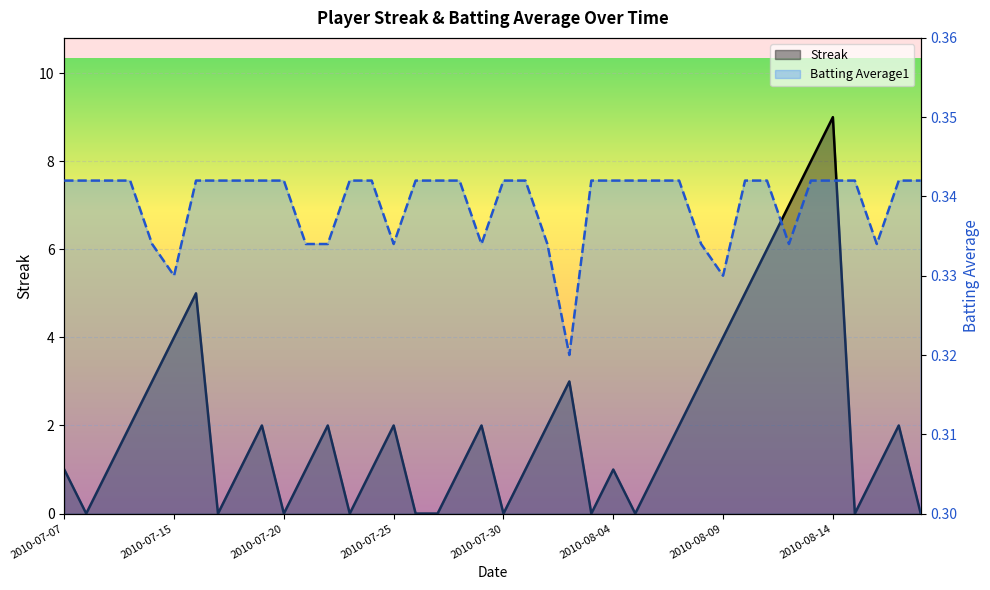

At which label is Streak closest to 4?

2010-07-15